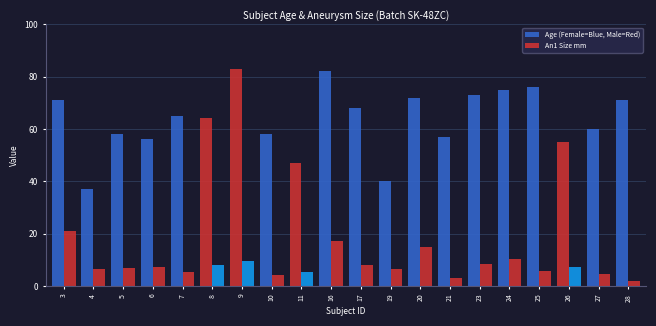

What is the total value across all series at 24?

85.2